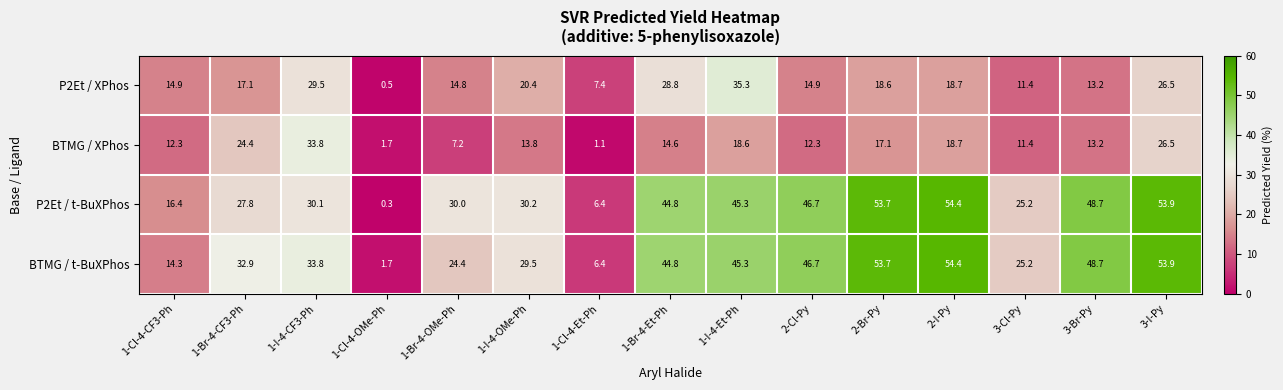

What is the highest value of the P2Et / XPhos series?

35.3